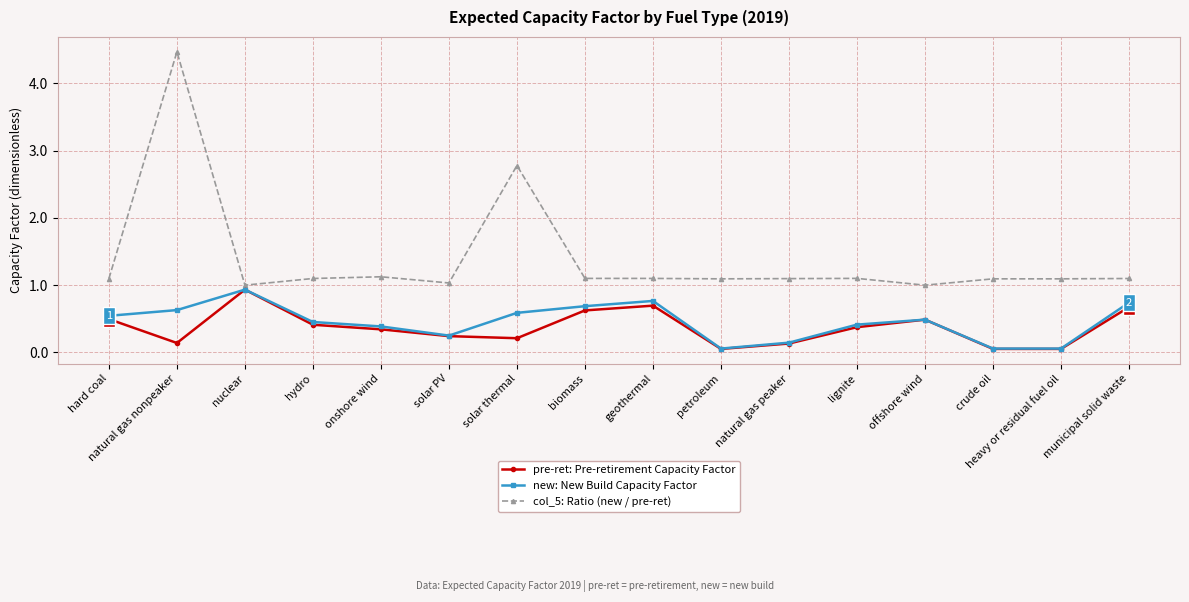

What is the label of the 13th point from the right?

hydro